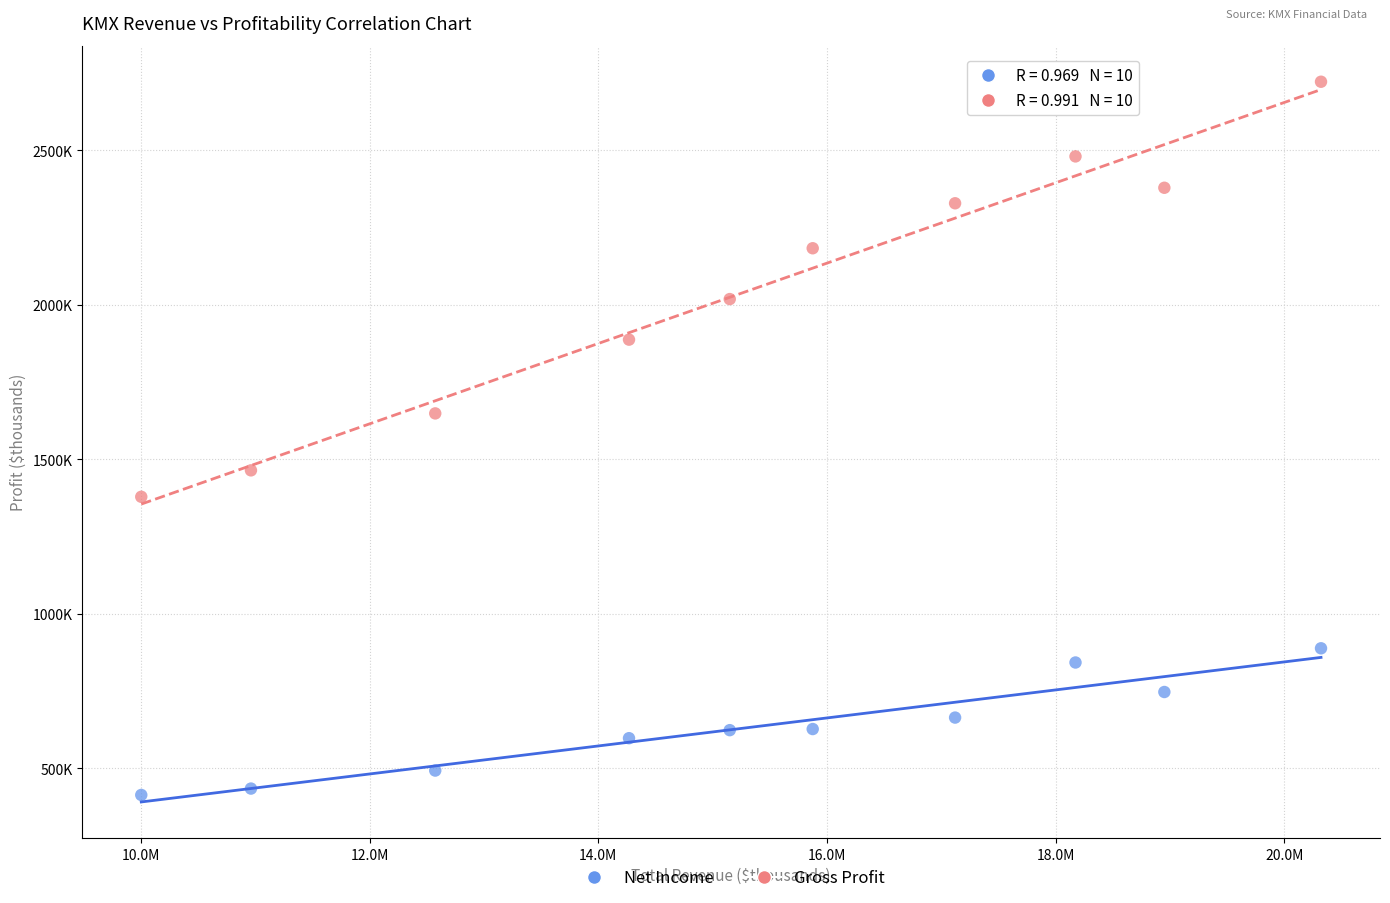

Which series reaches the maximum Y coordinate?

Gross Profit